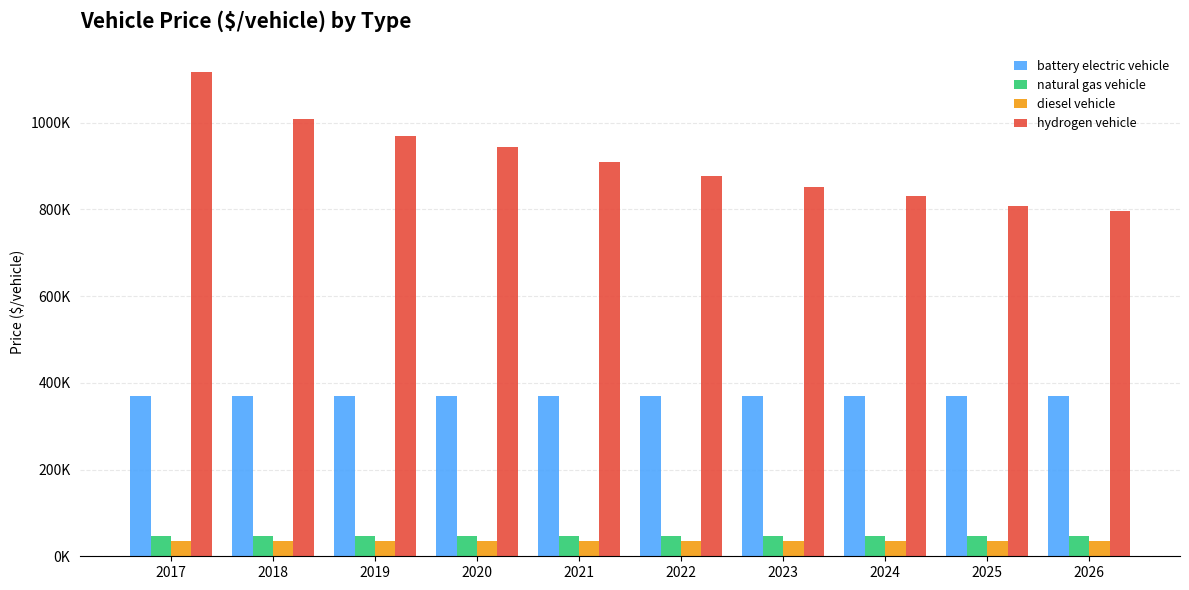

What are all the series names shown in the legend?

battery electric vehicle, natural gas vehicle, diesel vehicle, hydrogen vehicle